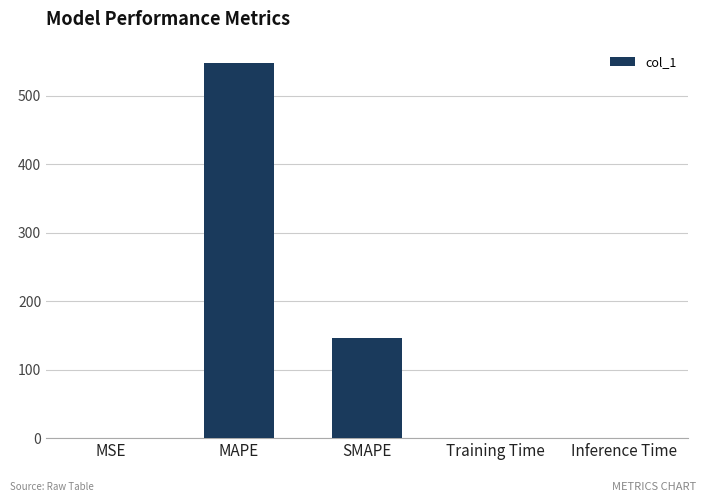

Is it true that the value at SMAPE is 34.8?

False